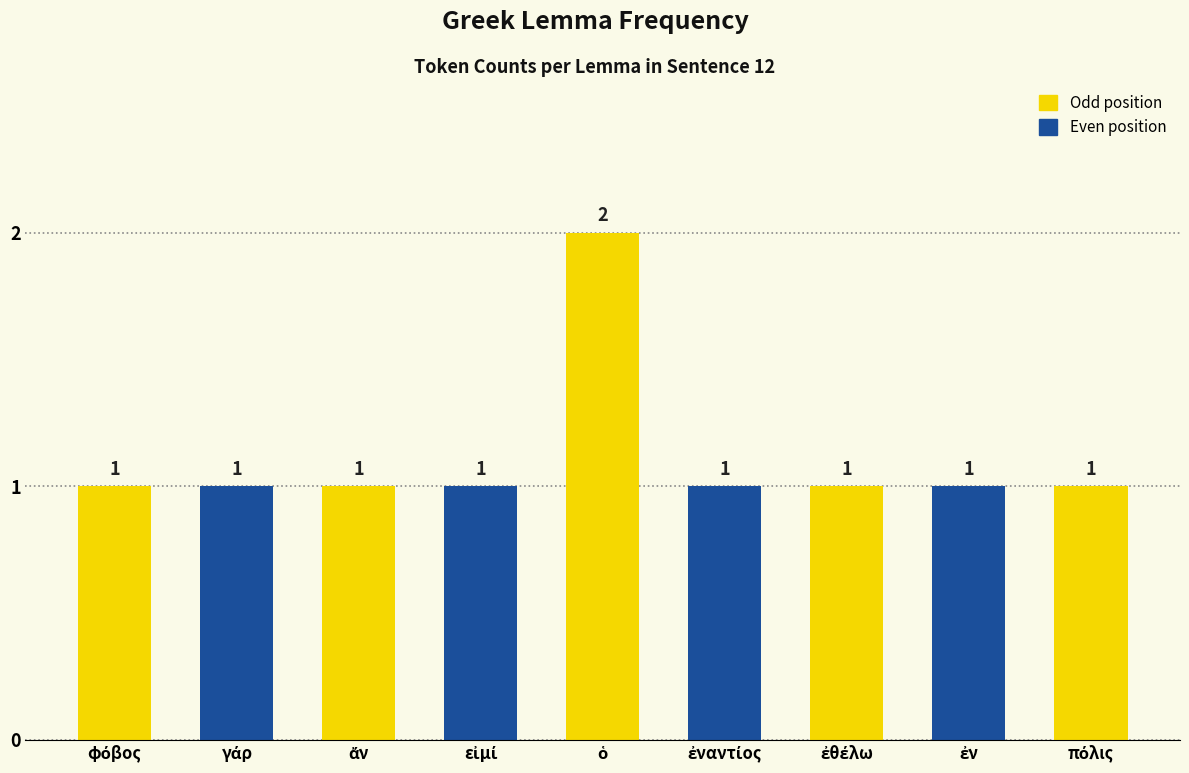

How many values exceed 1?

1